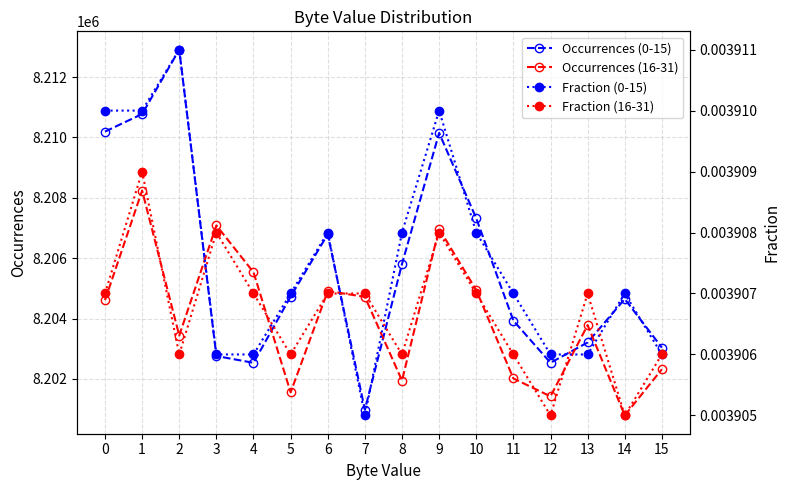

The Occurrences (16-31) series shows 8203785.0 at 13. True or false?

True